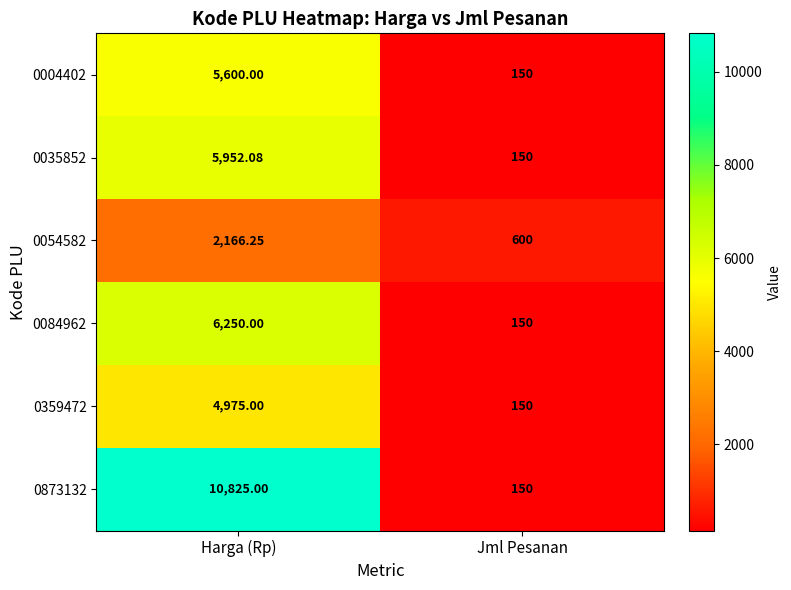

At which category does the chart reach its peak across all series?

Harga (Rp)